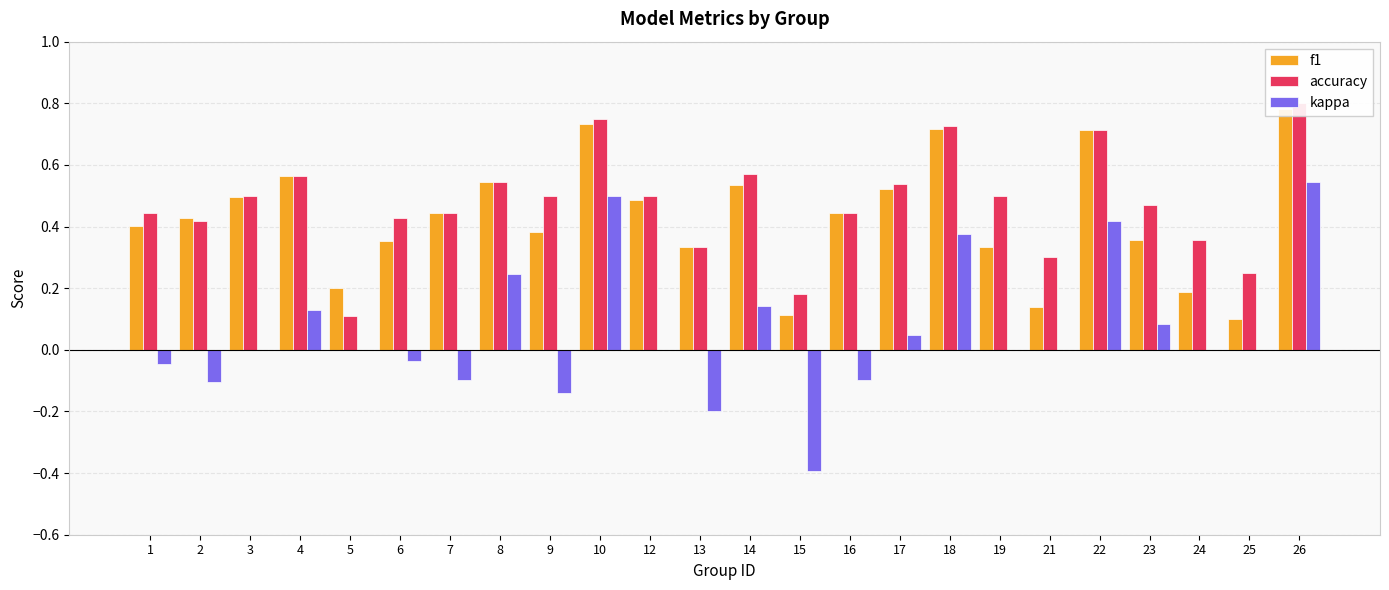

What is the average value of the f1 series?

0.4